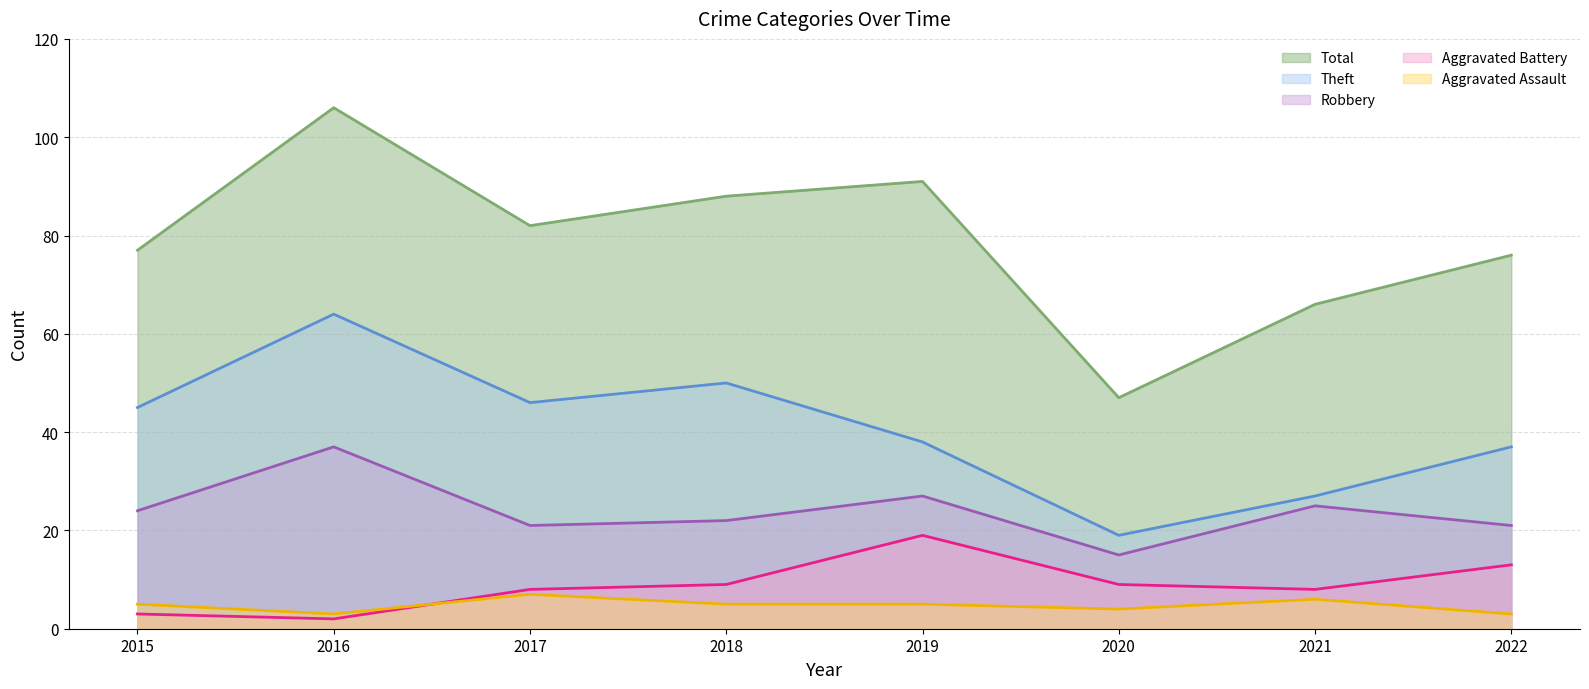

At which label is Aggravated Assault closest to 5?

2015